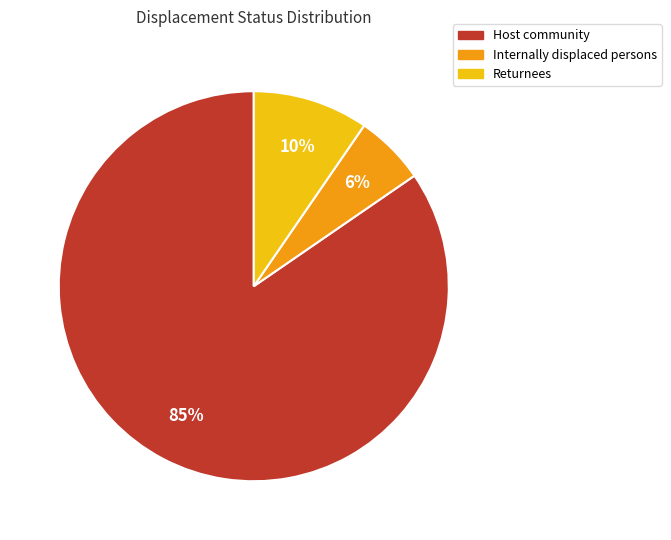

To the nearest percent, what is the average slice percentage?

33%